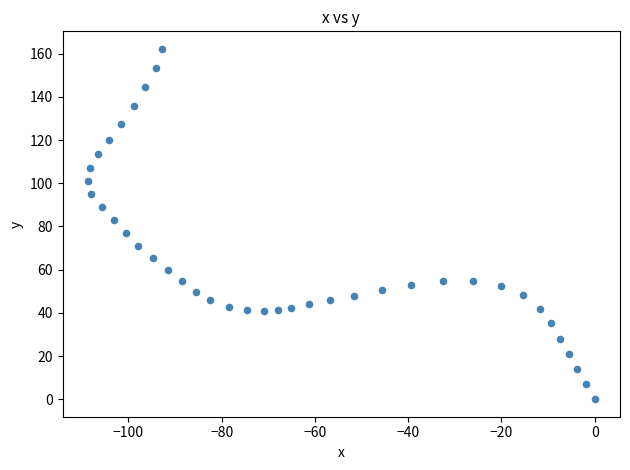

What is the range of Y values (max minus min)?

162.2